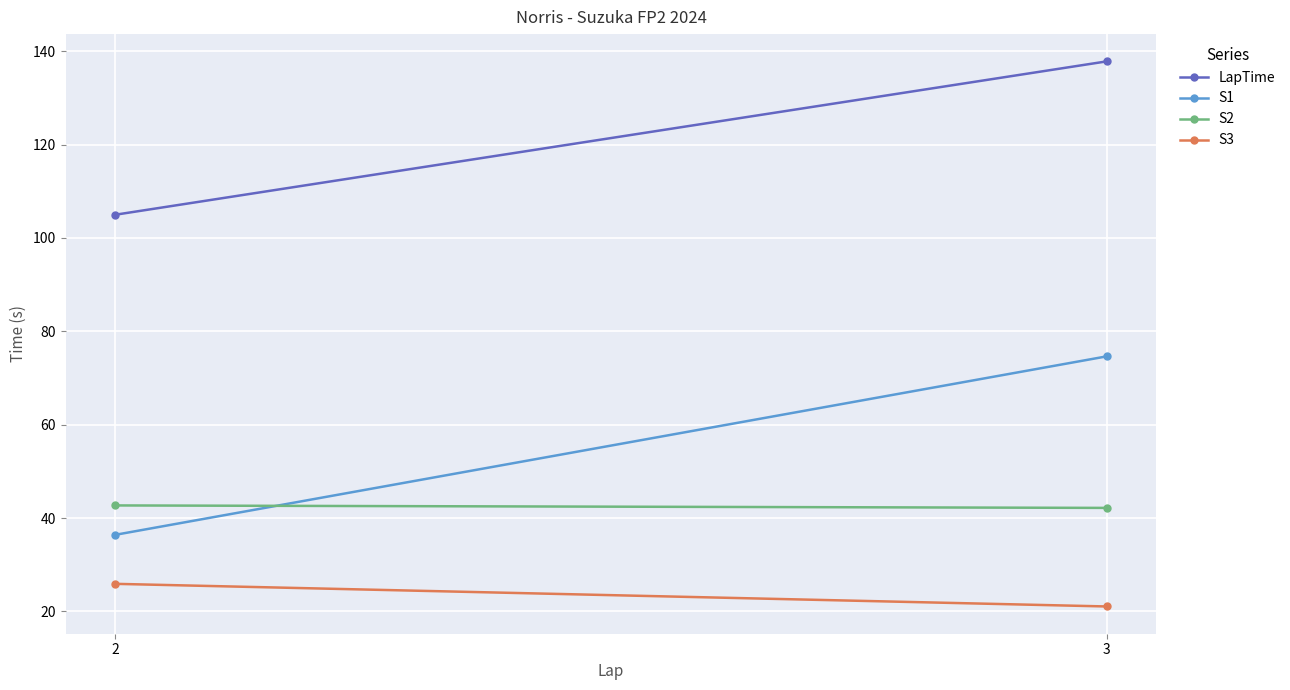

How many categories are shown in the chart?

2